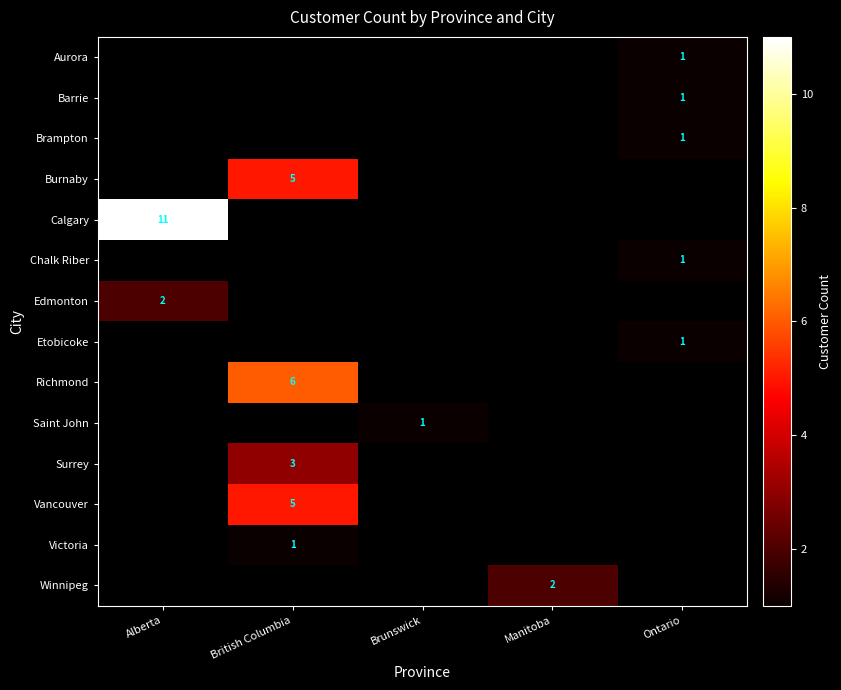

Is the value of Richmond at British Columbia greater than the value of Etobicoke at British Columbia?

No